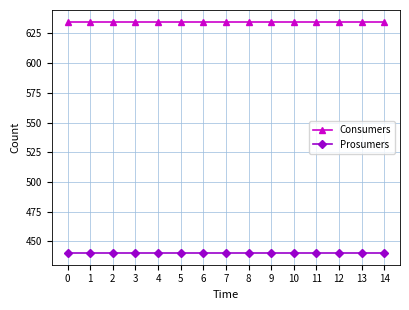

What is the total value across all series at 12?

1075